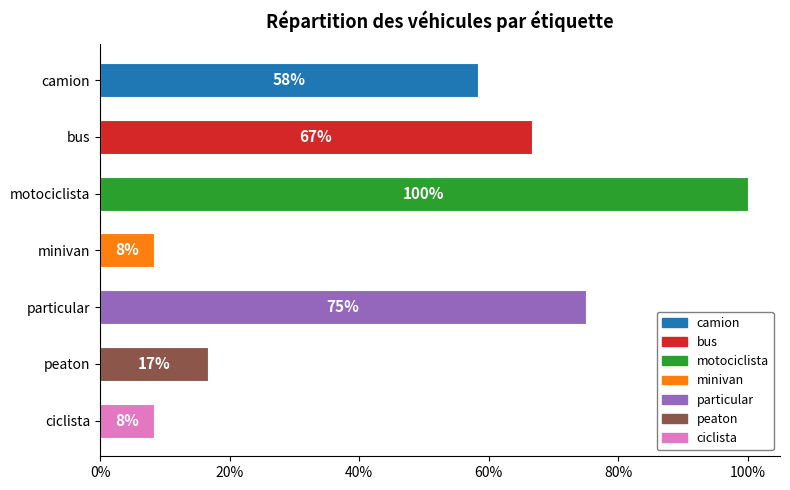

Is it true that the value at motociclista is 156.5?

False